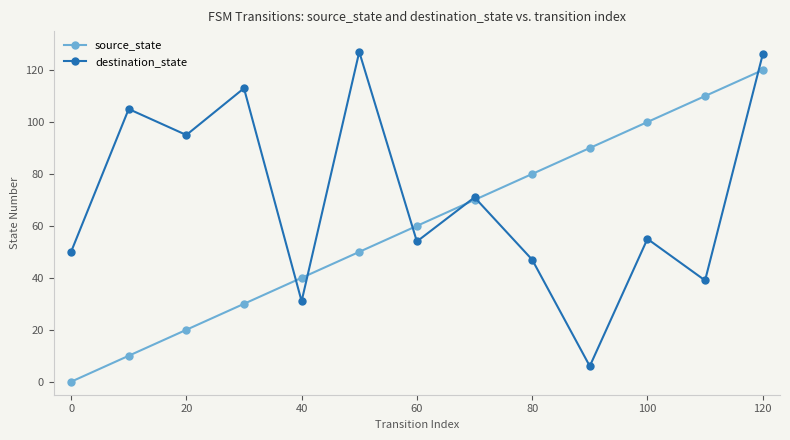

Rank the series by their average value, from highest to lowest.

destination_state, source_state